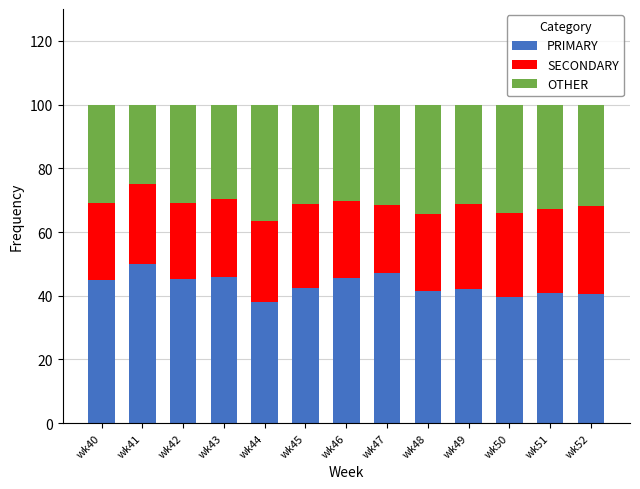

The value of PRIMARY at wk41 is 20.4. True or false?

False